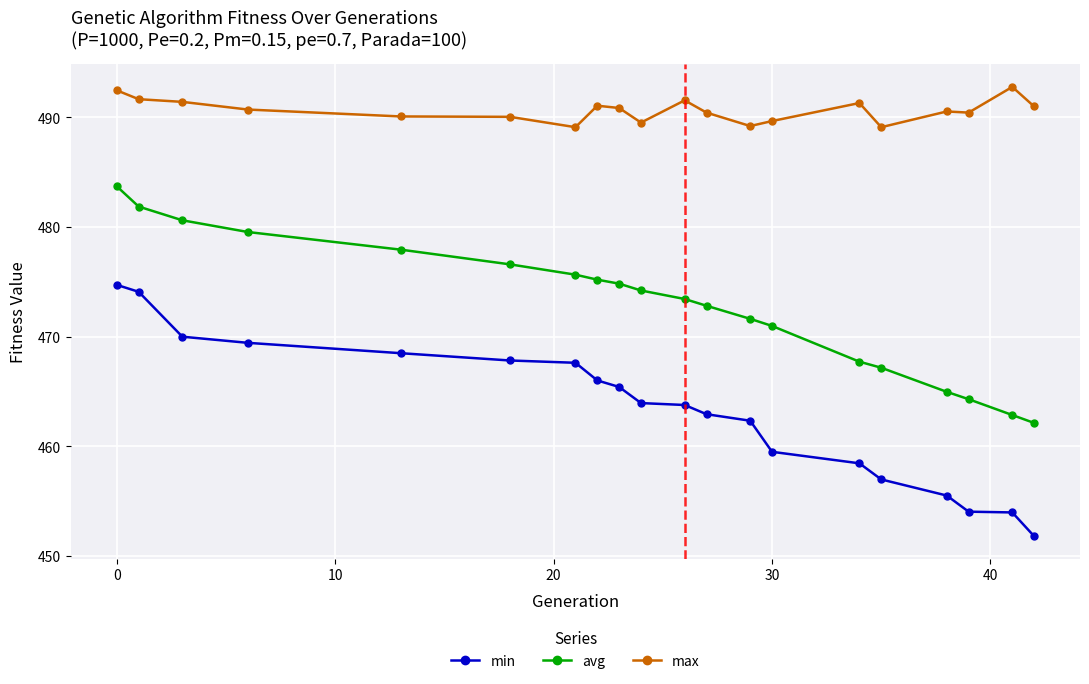

Which series has the largest range (max minus min)?

min